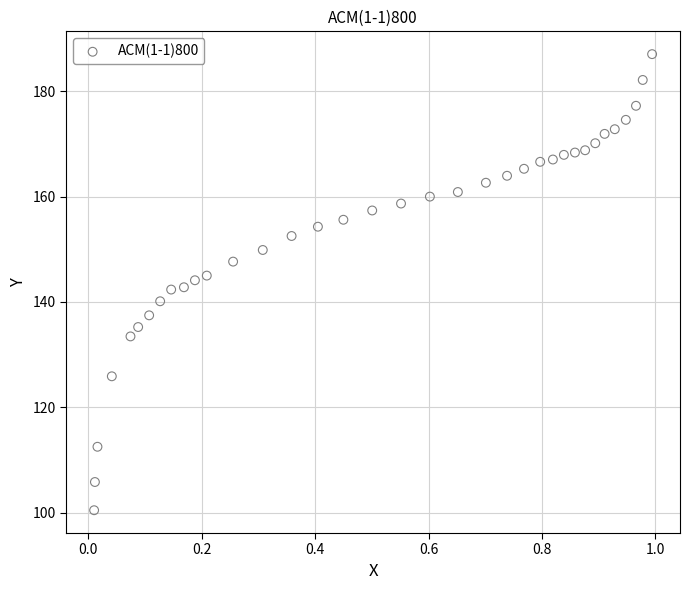

What is the range of Y values (max minus min)?

86.6